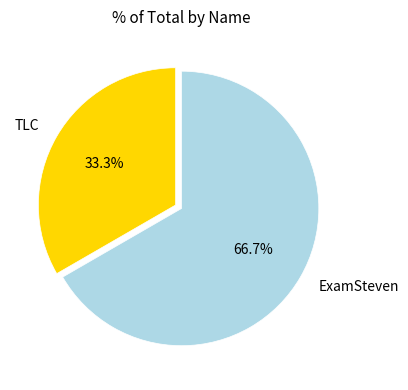

Rank the categories by value from lowest to highest.

TLC, ExamSteven